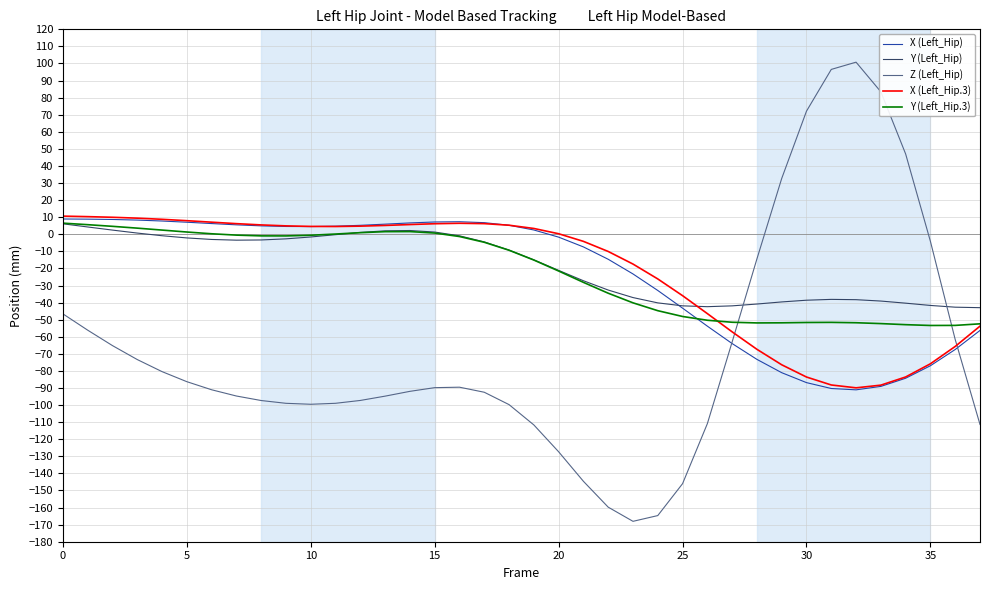

What is the smallest value displayed?

-168.1